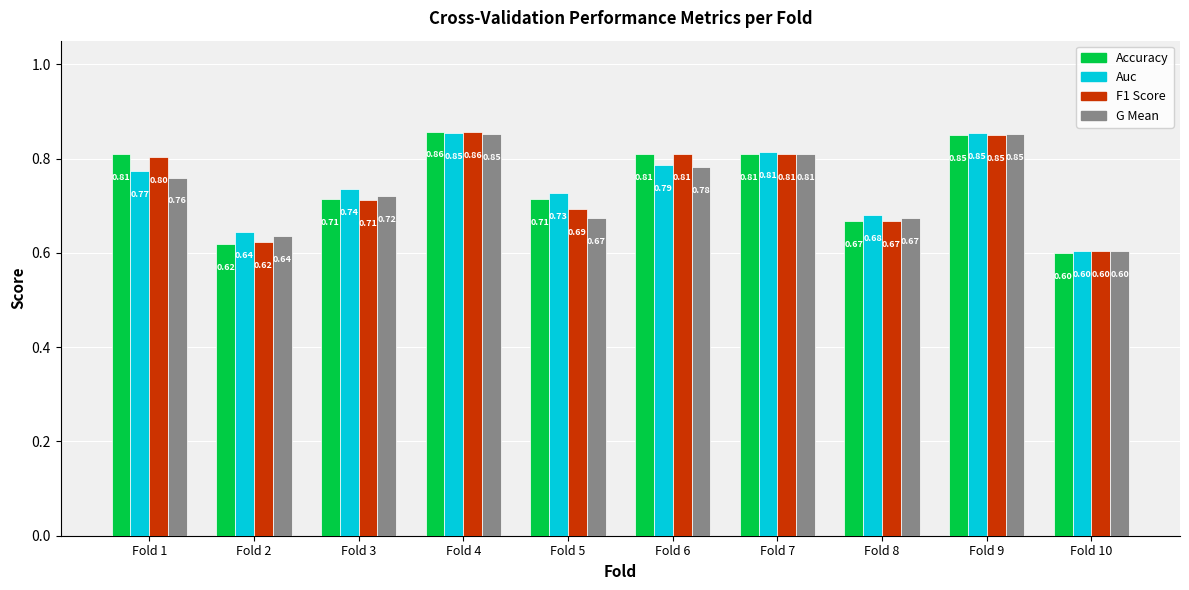

What is the total value across all series at Fold 2?

2.5